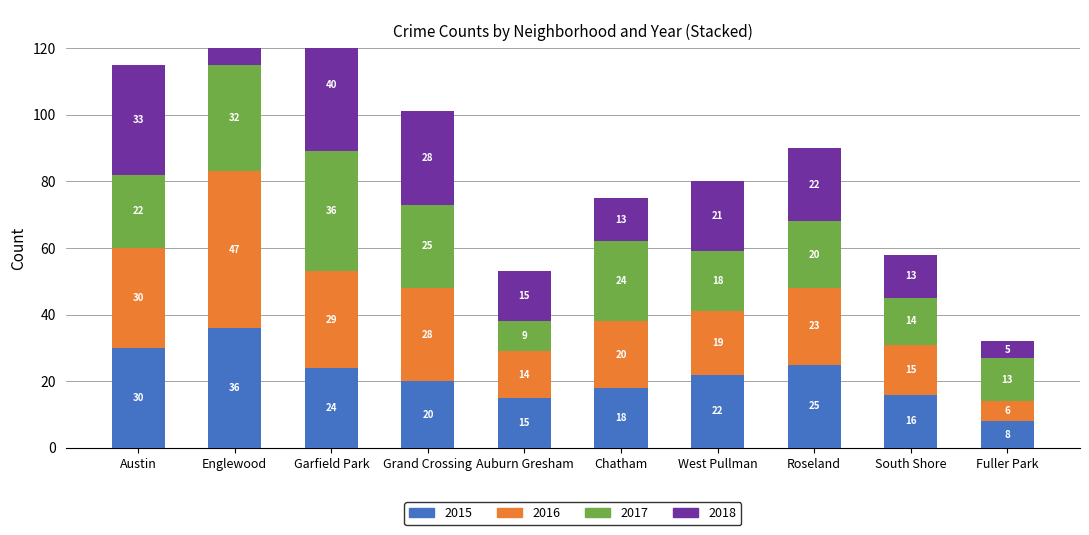

Is it true that 2017 equals 13 at Roseland?

False